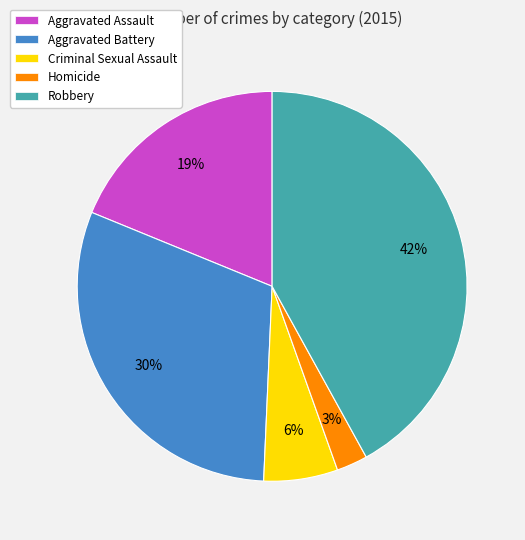

Which category has the biggest portion of the pie?

Robbery